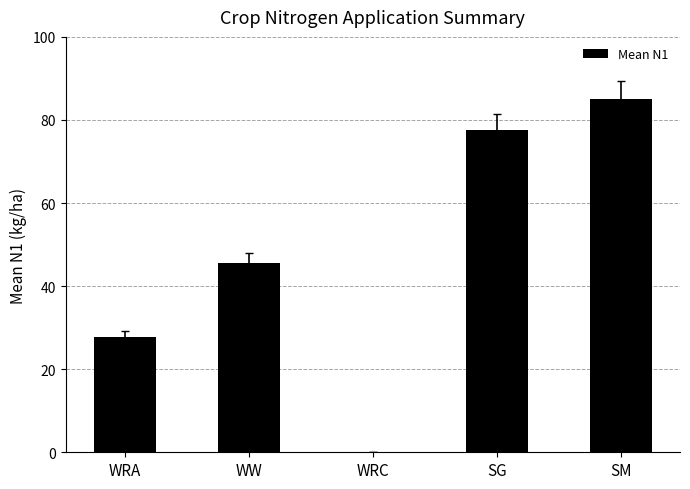

Where is the data nearest to the value 42?

WW